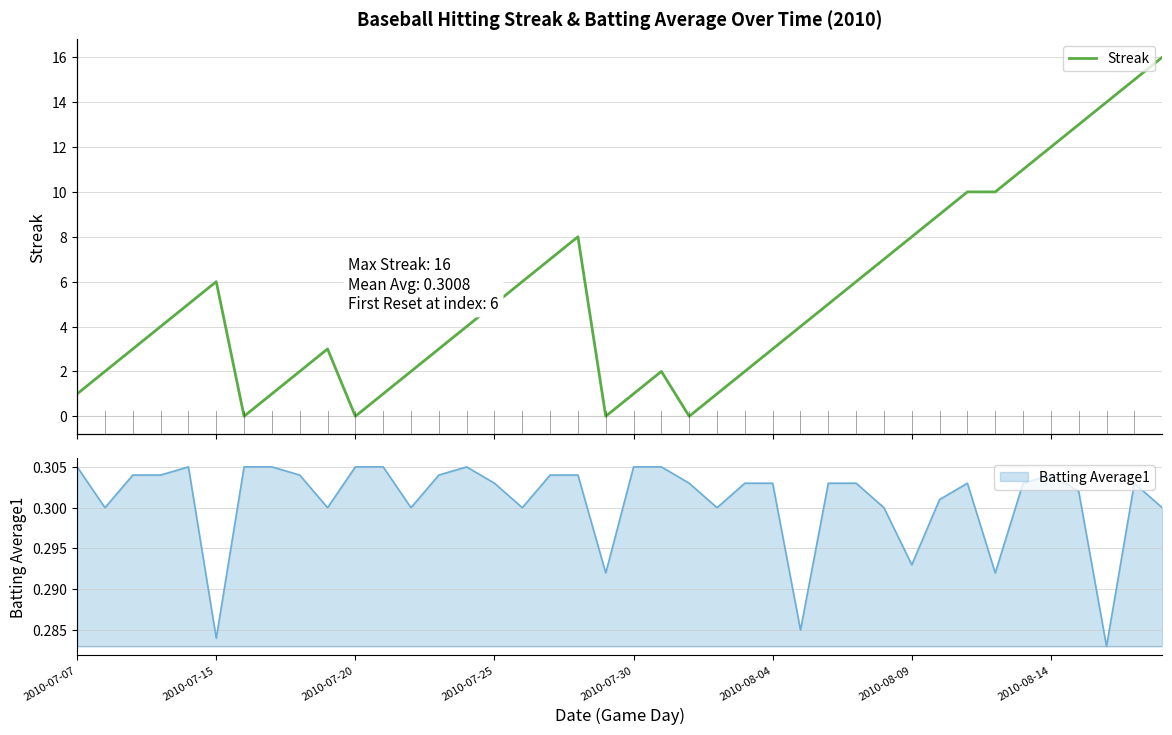

The chart shows a value of 0 at 19. True or false?

True